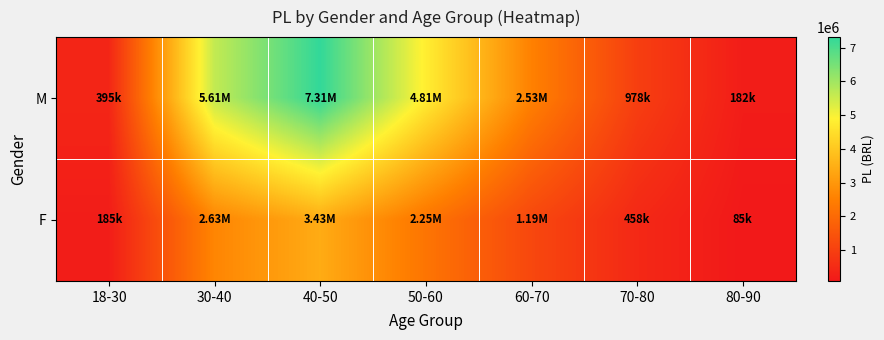

What is the total value across all series at 30-40?

8235964.9